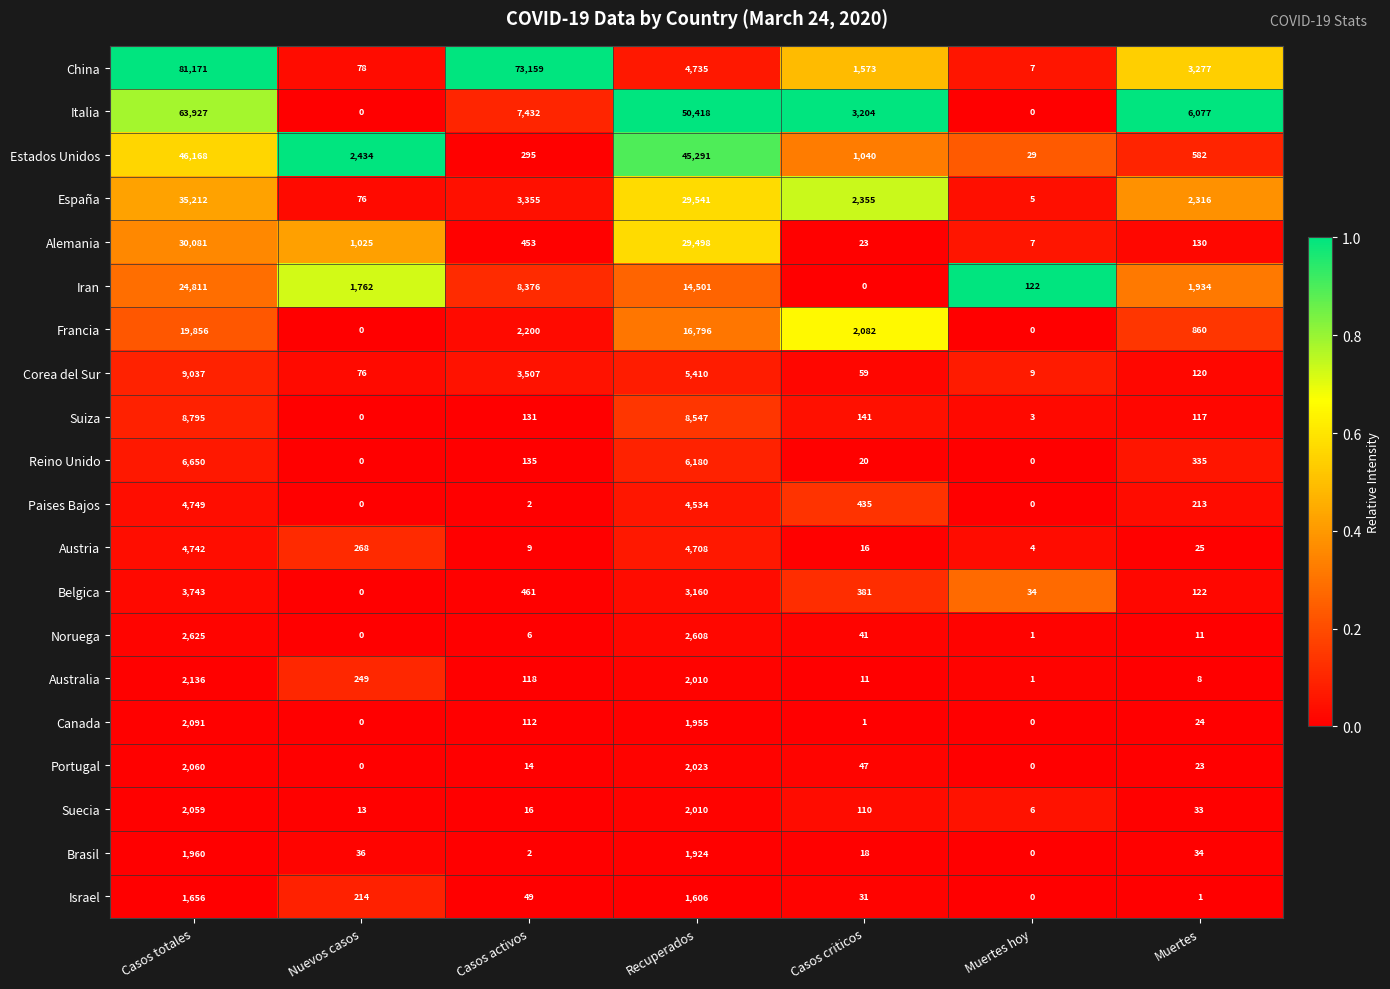

What is the maximum value for España?

35212